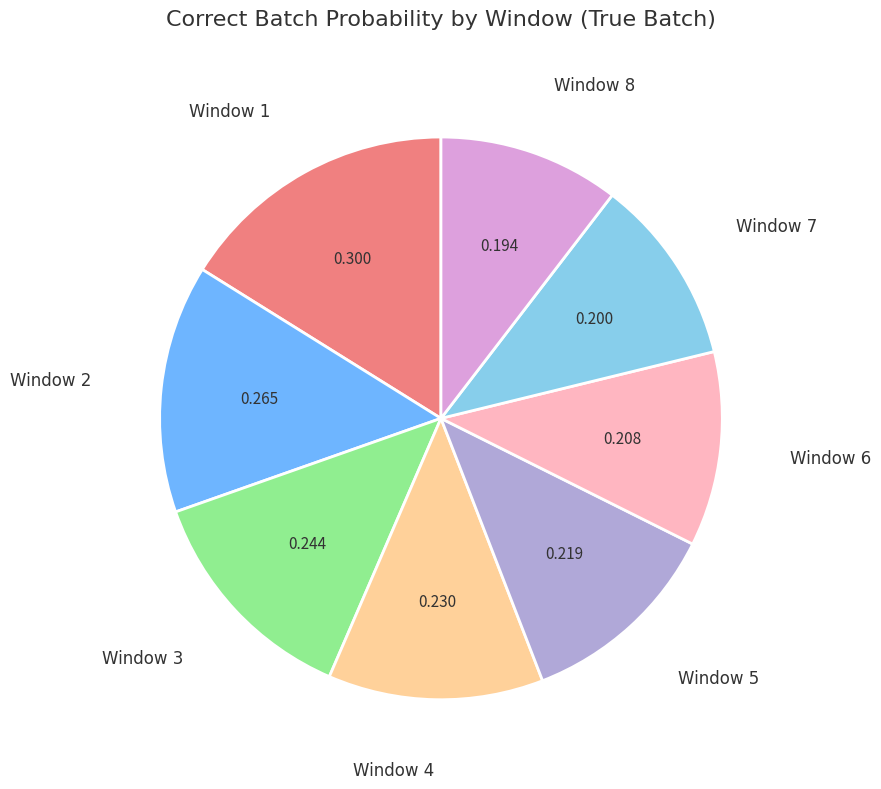

Is there any slice that represents more than half of the pie?

No